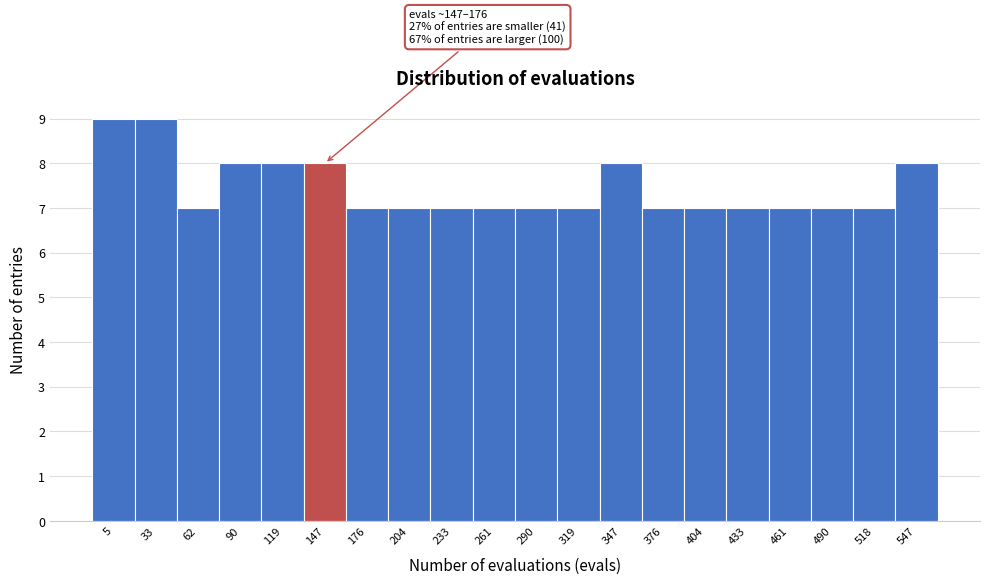

Reading right to left, transcribe all the data shown in this chart.

8	7	7	7	7	7	7	8	7	7	7	7	7	7	8	8	8	7	9	9